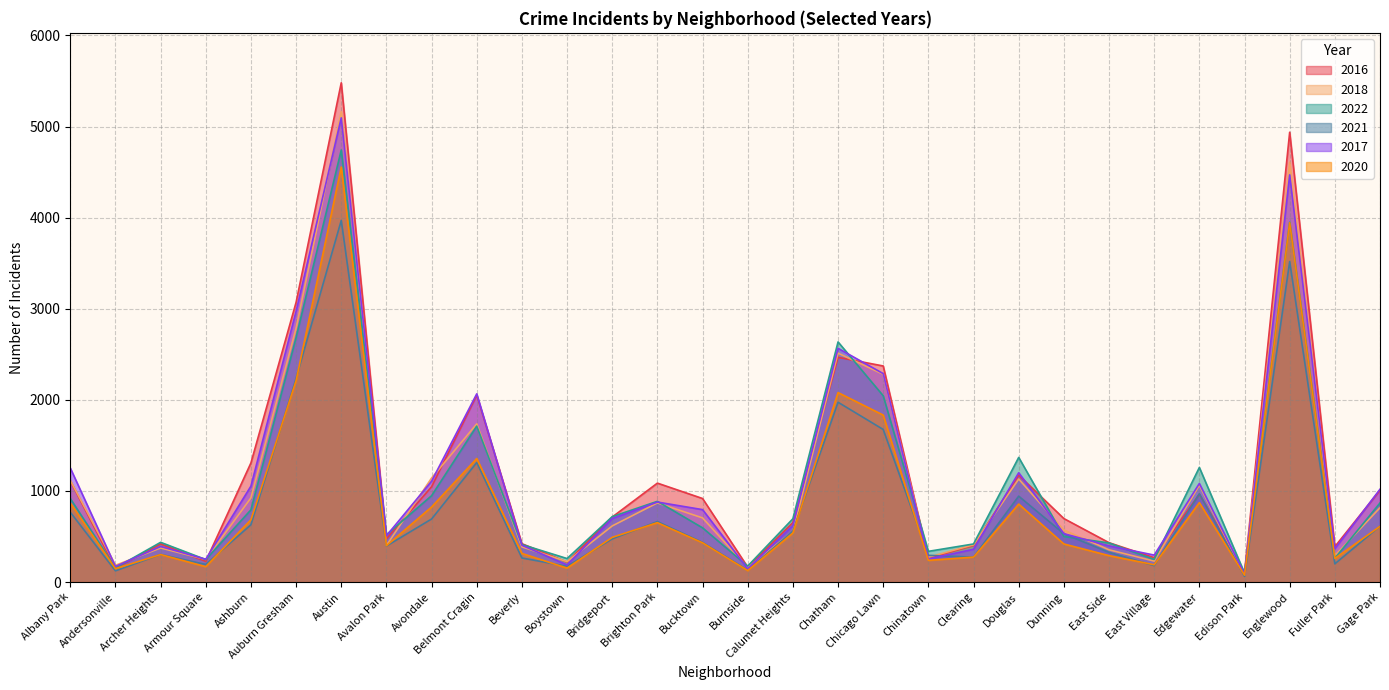

In 2022, how many points are lower than both neighbors (excluding endpoints)?

9